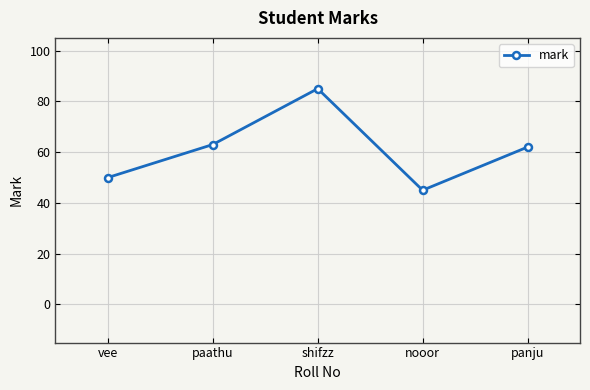

True or false: the data shows 63 at paathu.

True